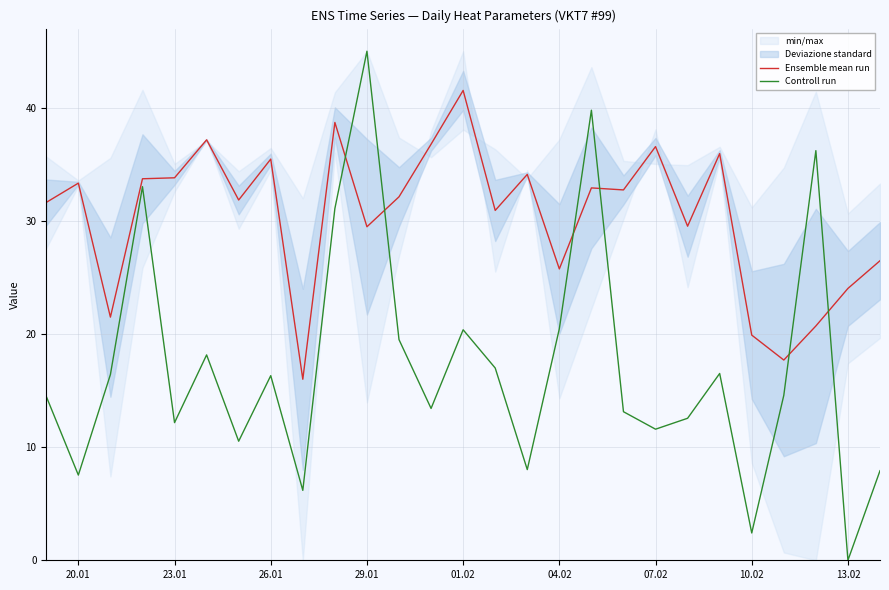

True or false: Controll run and Ensemble mean run intersect in this chart.

True